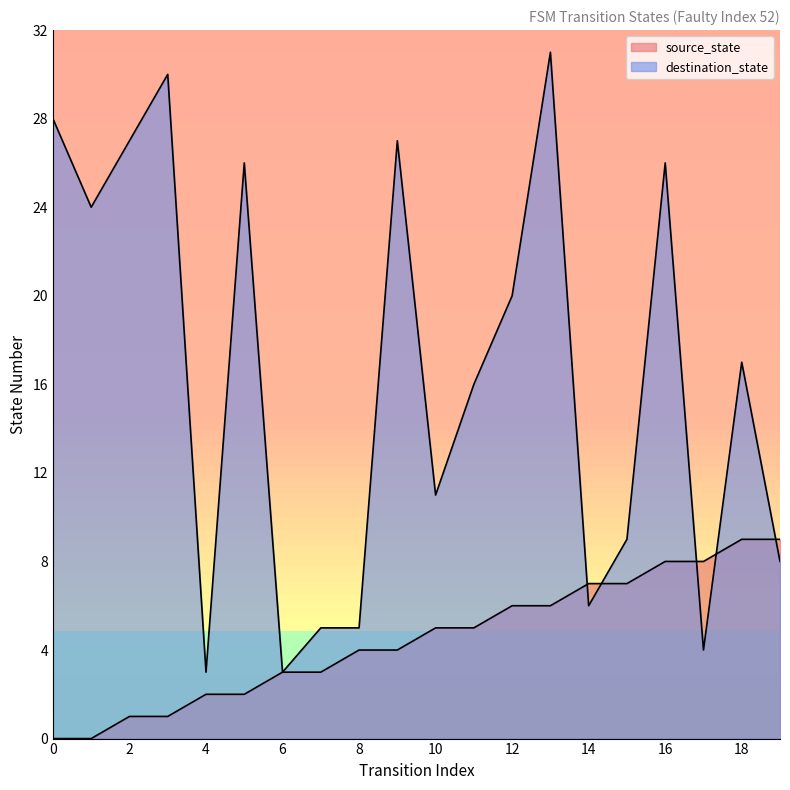

What is the value of the destination_state point at the 1st from the left?

28